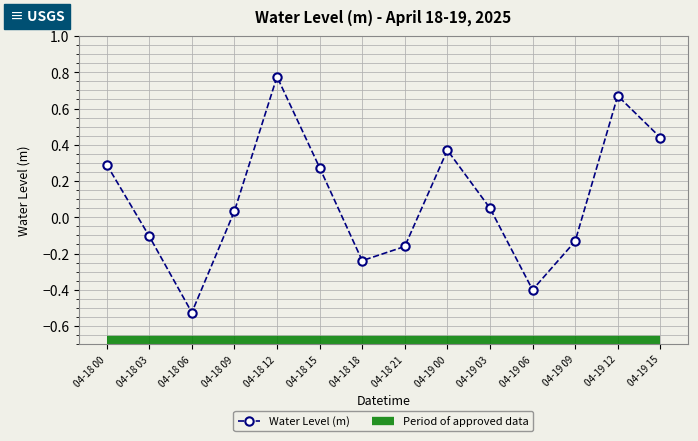

Rank the categories by value from lowest to highest.

04-18 06, 04-19 06, 04-18 18, 04-18 21, 04-19 09, 04-18 03, 04-18 09, 04-19 03, 04-18 15, 04-18 00, 04-19 00, 04-19 15, 04-19 12, 04-18 12